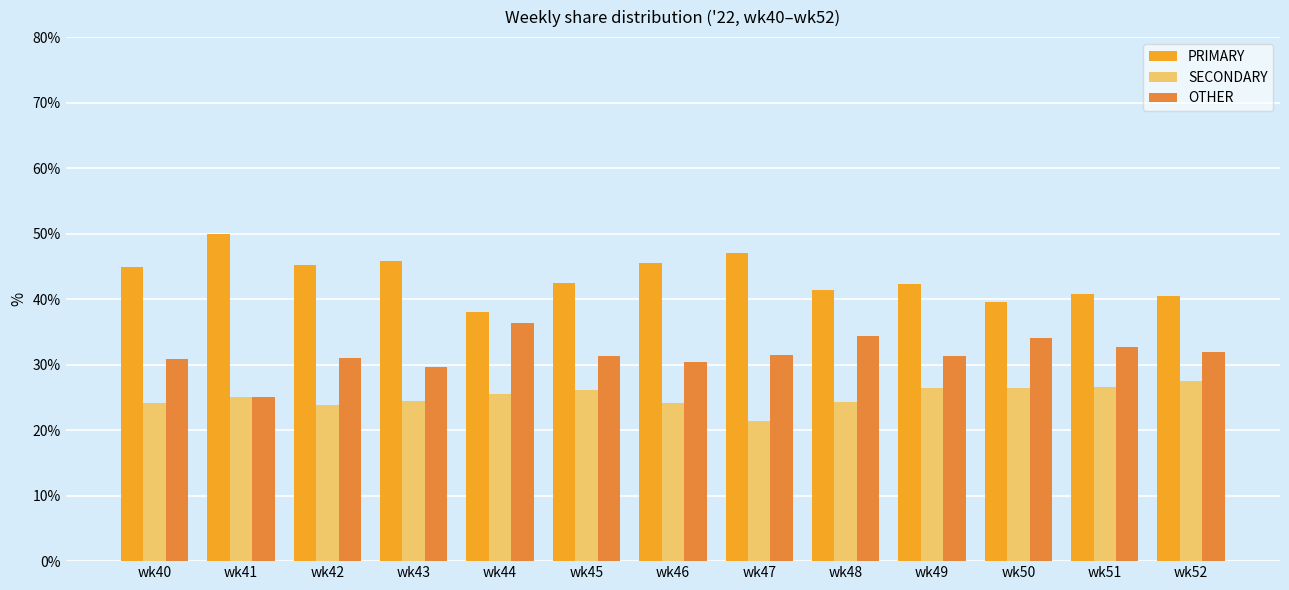

The OTHER series shows 10.8 at wk49. True or false?

False